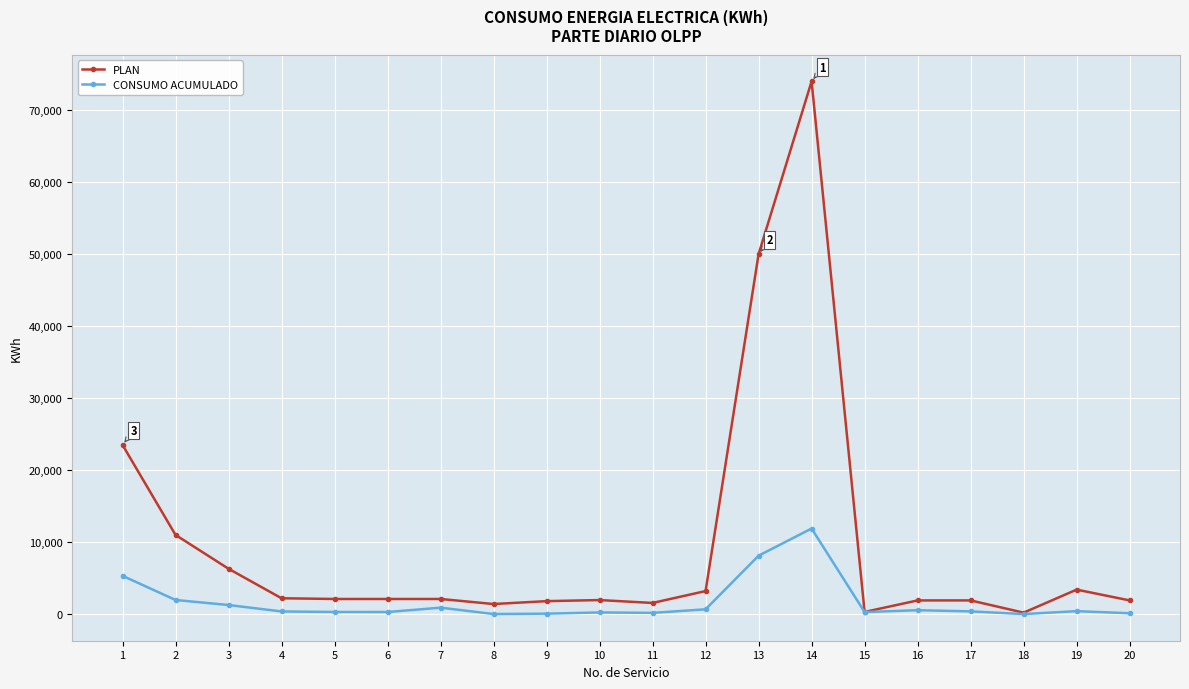

Rank the series by their maximum value, from lowest to highest.

CONSUMO ACUMULADO, PLAN